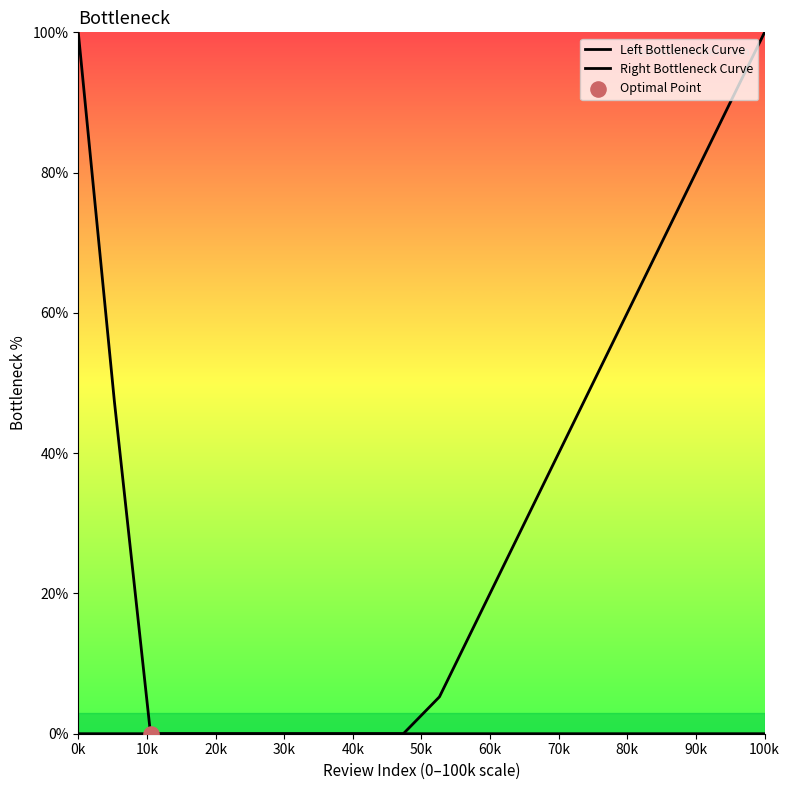

Which series has the largest Y range (max minus min)?

Left Bottleneck Curve